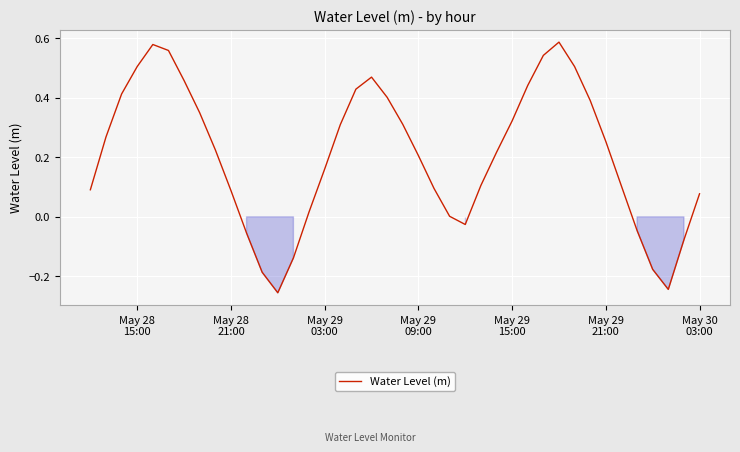

What is the difference between the maximum and minimum values?

0.8